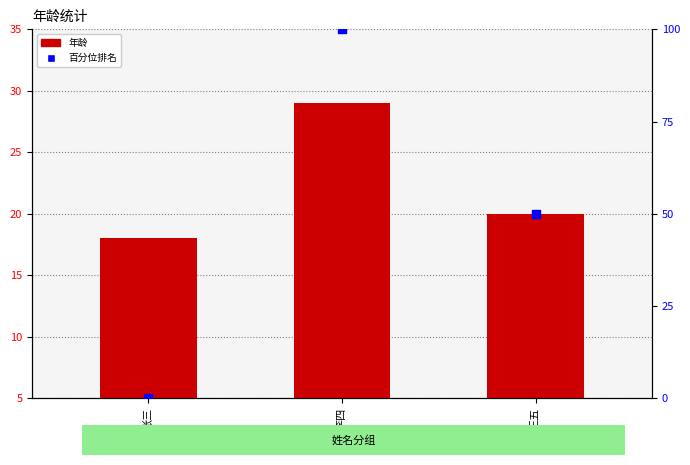

Is the value of 百分位排名 at 王五 greater than the value of 年龄 at 李四?

Yes